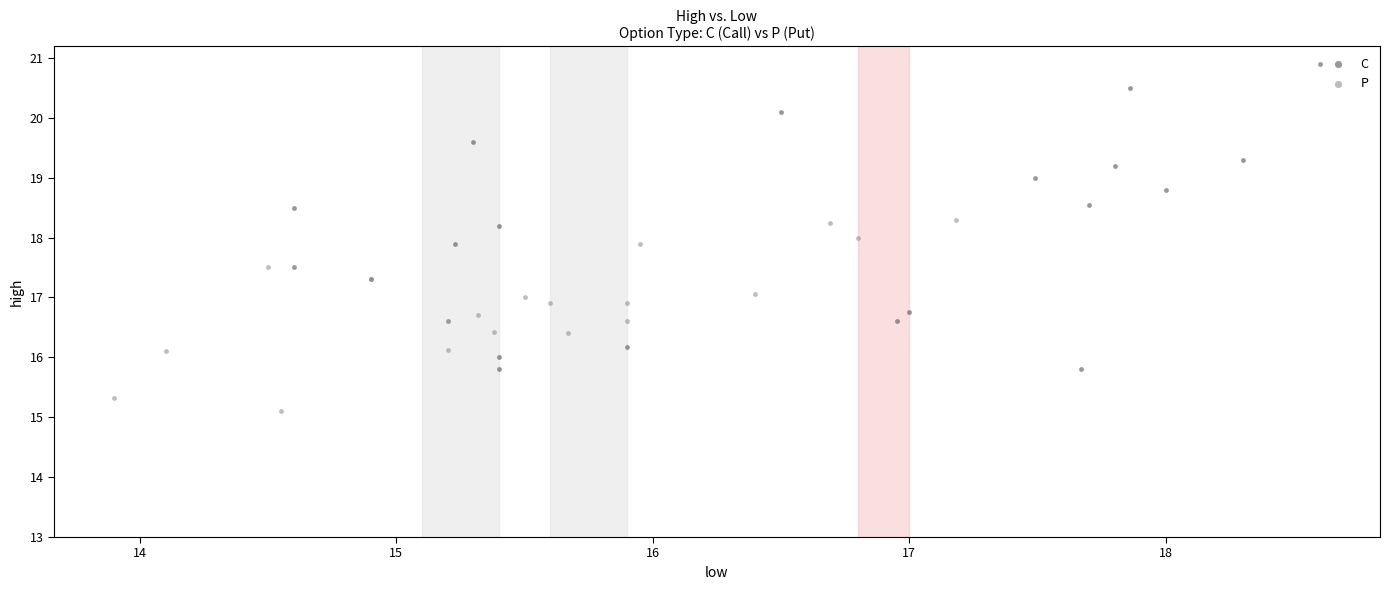

Which series reaches the minimum Y coordinate?

P